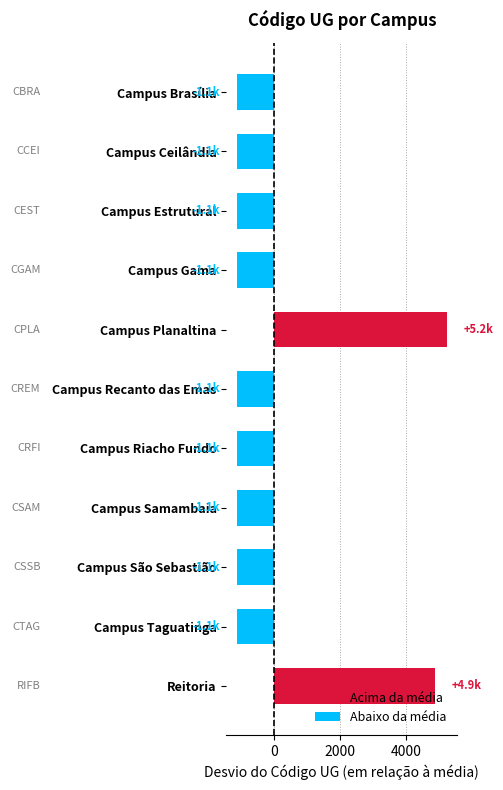

What is the maximum value shown in the chart?

5234.5